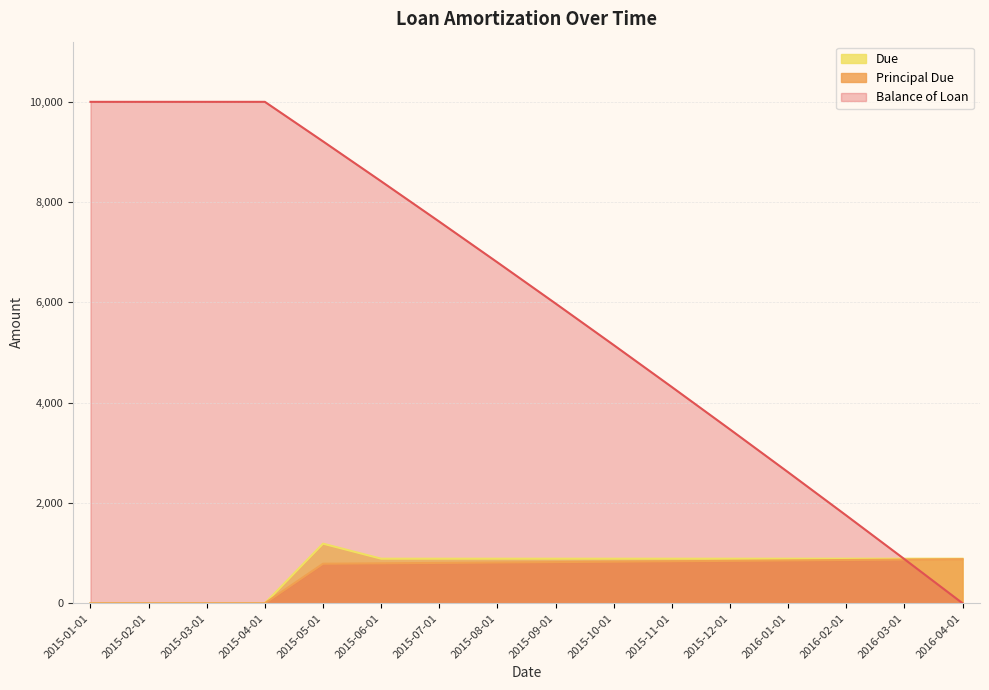

Count the number of categories in the chart.

16